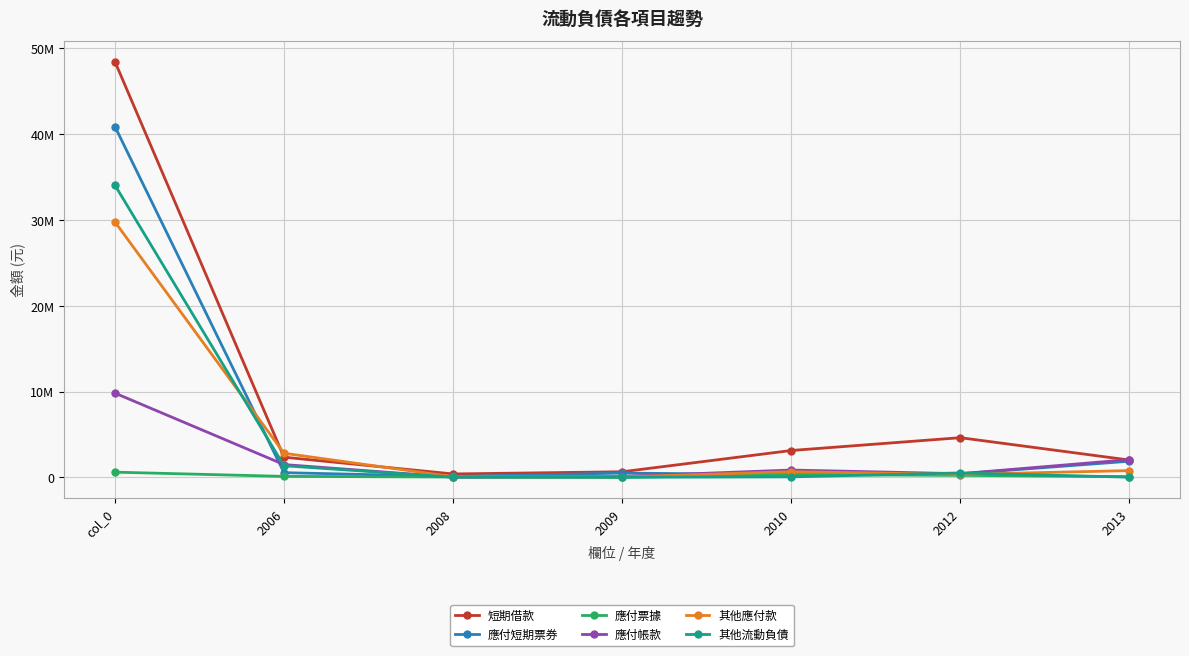

The 其他應付款 series shows 54153 at 2009. True or false?

True